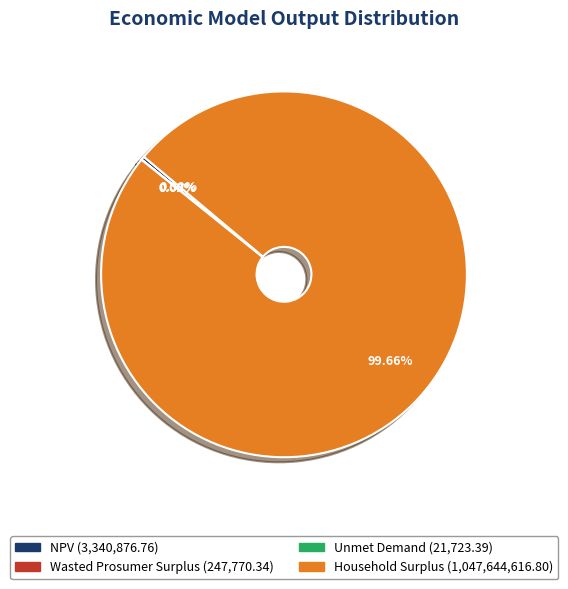

Does Household Surplus account for over 50% of the chart?

Yes